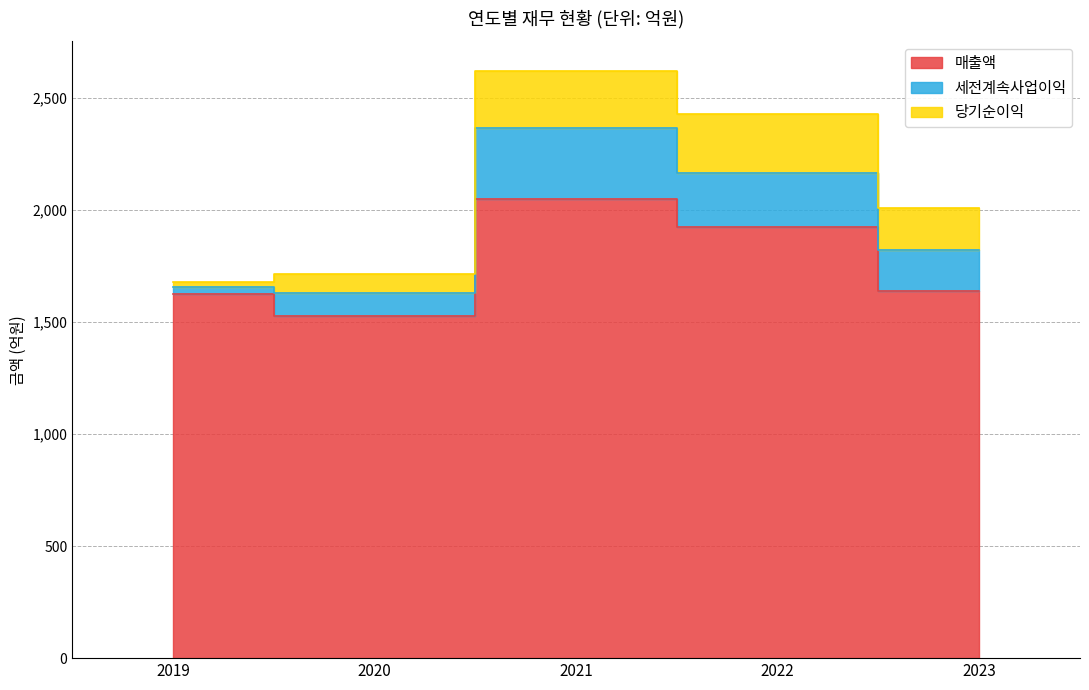

What is the difference between the maximum and minimum values in the 매출액 series?

522